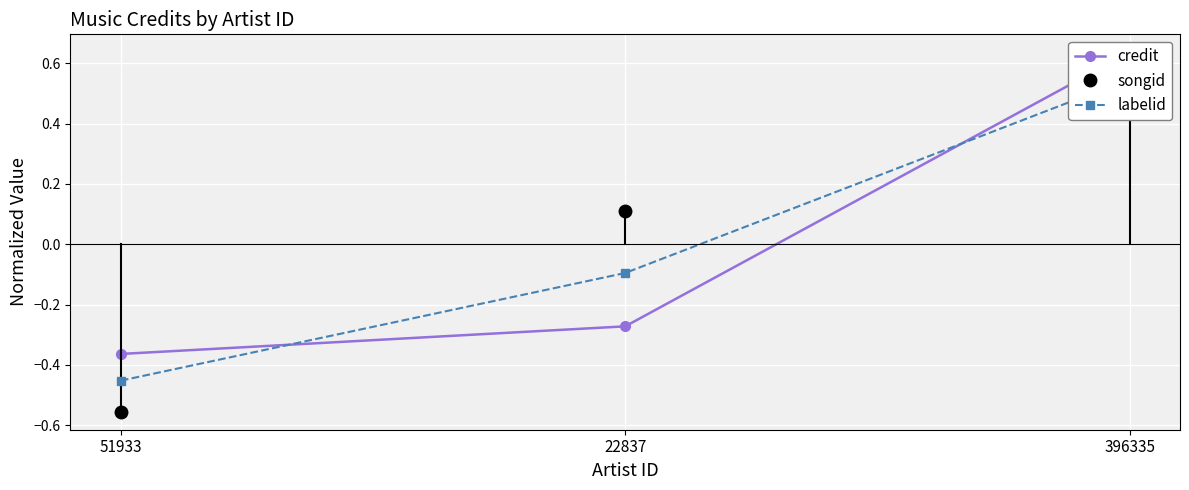

Which series has the largest range (max minus min)?

credit